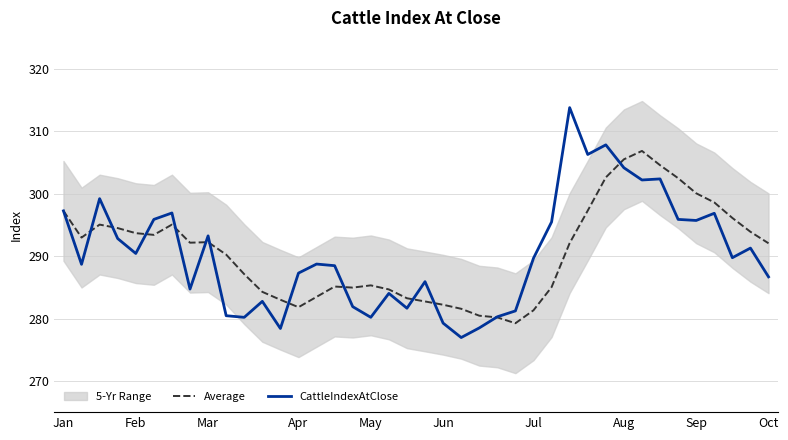

True or false: CattleIndexAtClose has a value of 297.3 at Jan.

True